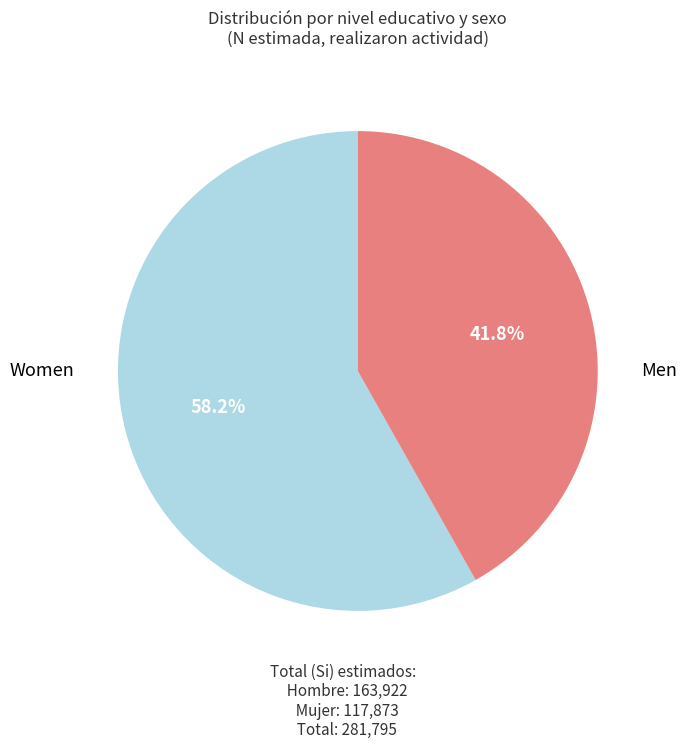

Is there a majority slice in this chart?

Yes